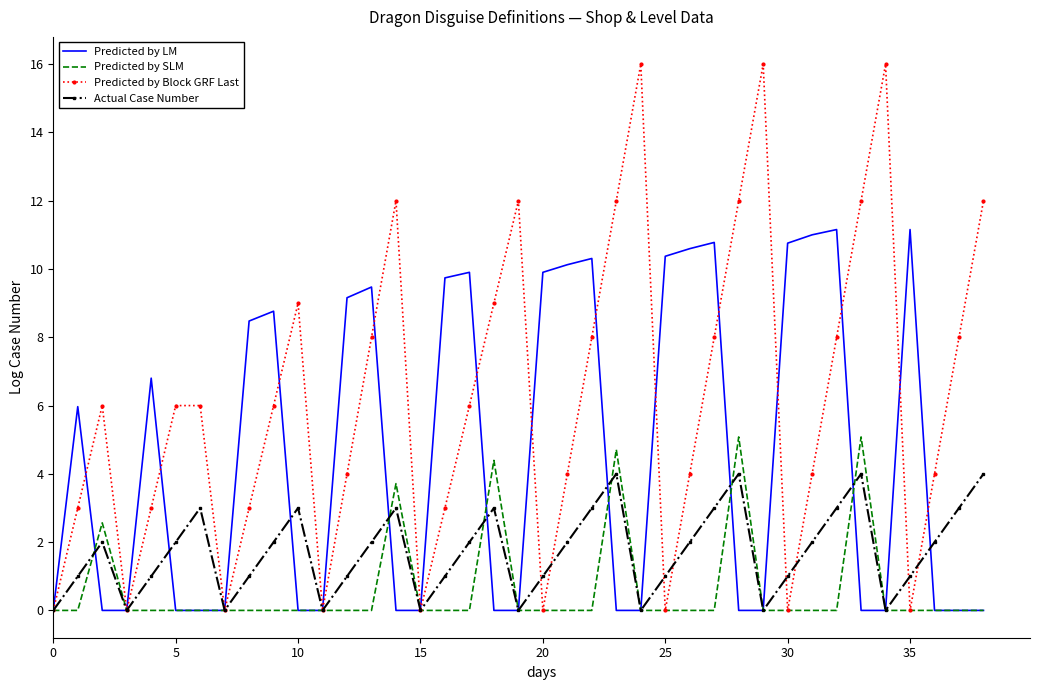

Which series has the widest spread of values?

Predicted by Block GRF Last